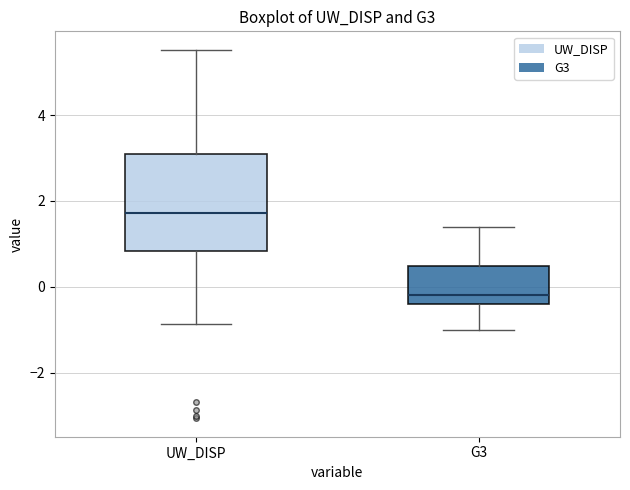

Which box's median line is the highest?

UW_DISP